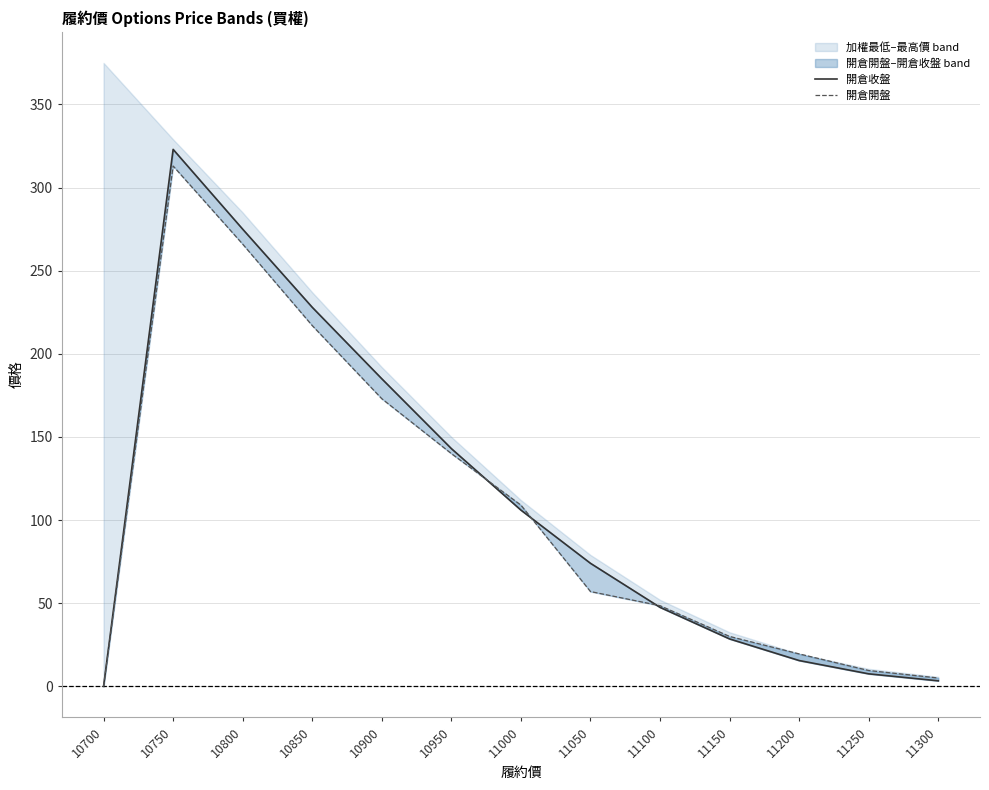

What is the value of the 開倉收盤 point at the 2nd from the left?

323.0